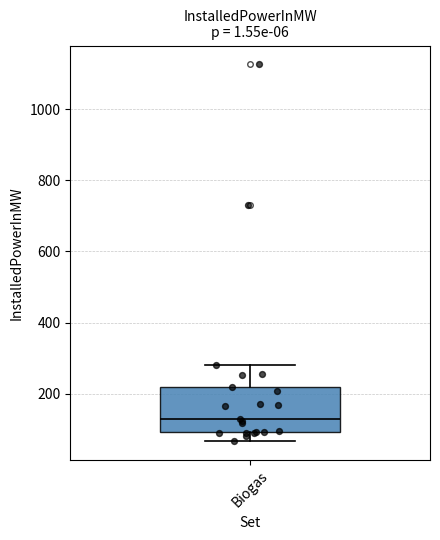

Read this box plot against the y-axis: the position of the median line, the range covered by the box, and the ends of both whiskers. The values are not printed on the chart, so give them approximately, as read against the axis.

median 120, box 100 to 220, whiskers 60 to 280